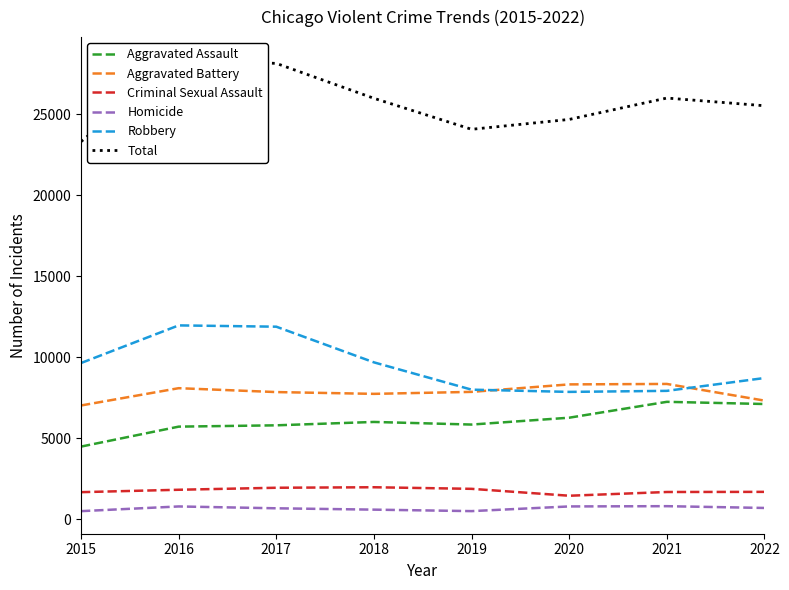

True or false: Aggravated Battery has a value of 3911 at 2019.

False